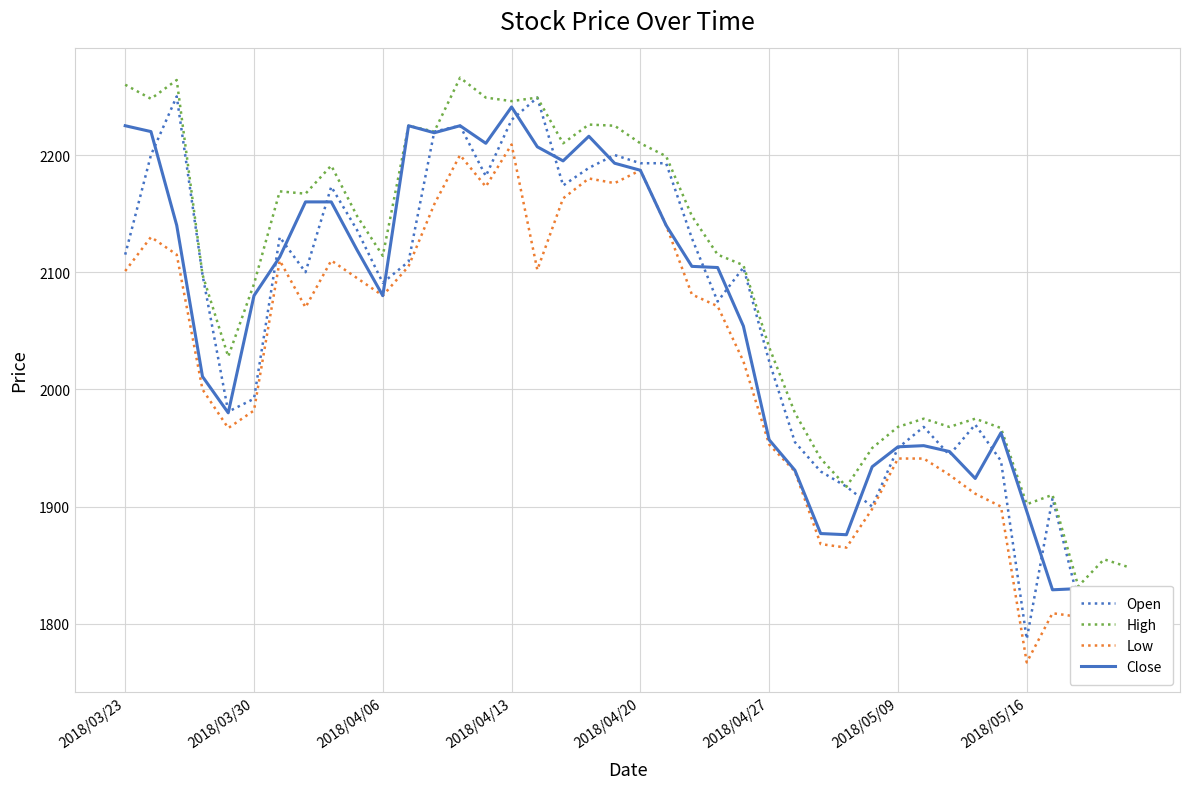

Count the number of data series in this chart.

4